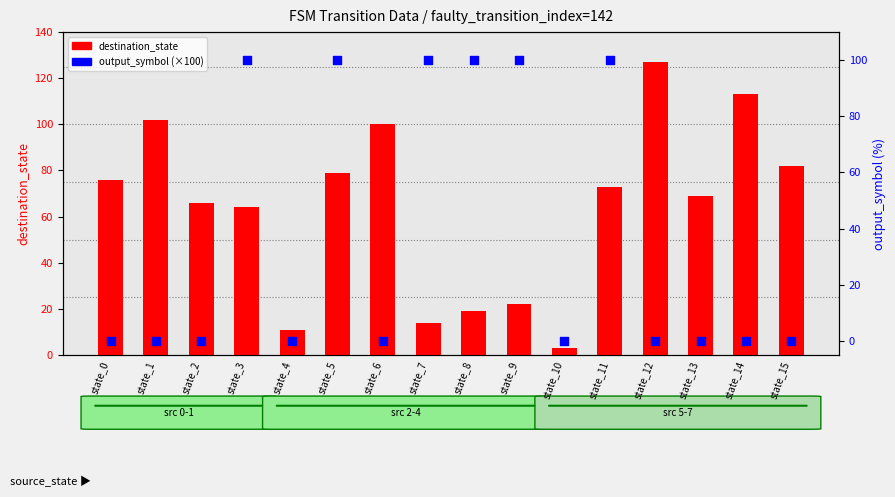

What is the total value across all series at state_3?

164